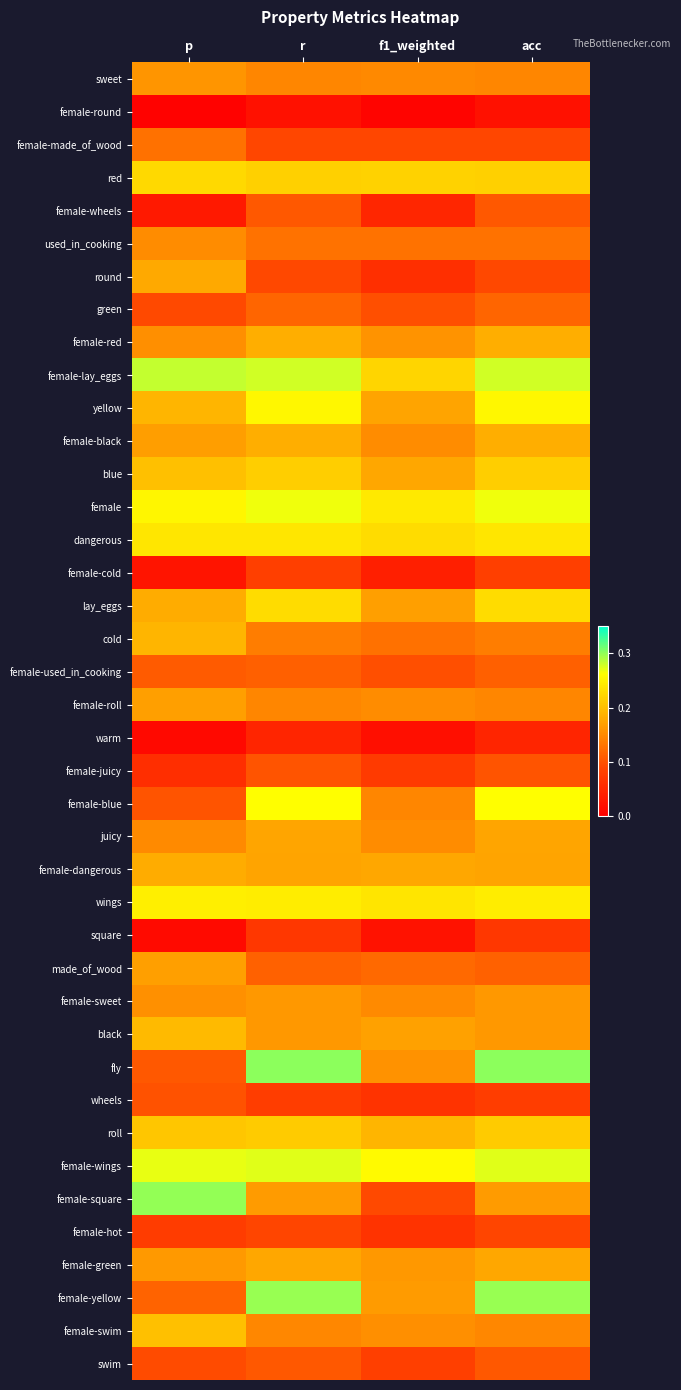

At how many categories does at least one series exceed 0?

4